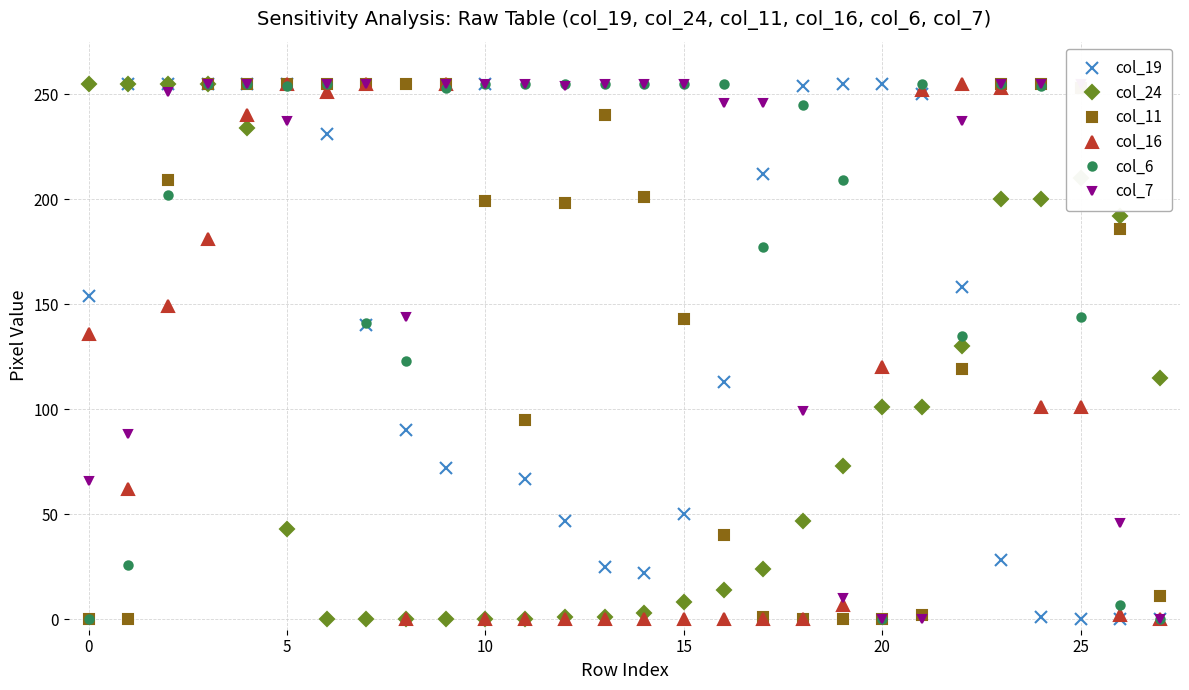

Between 10 and 15, which series saw the biggest shift?

col_19